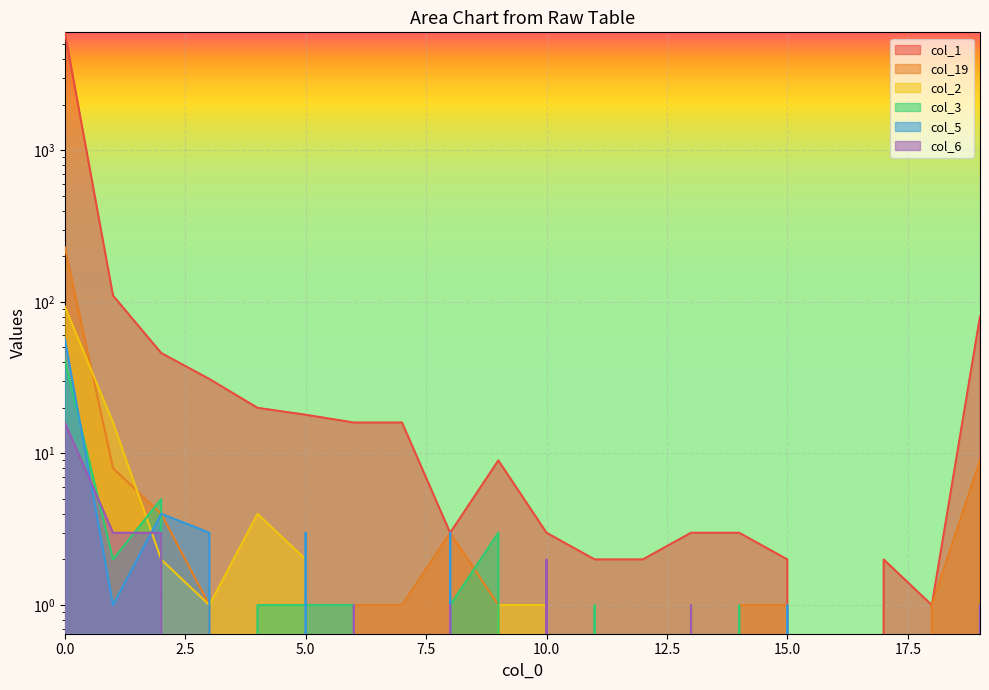

After their last crossing, which series has the higher values: col_19 or col_6?

col_19